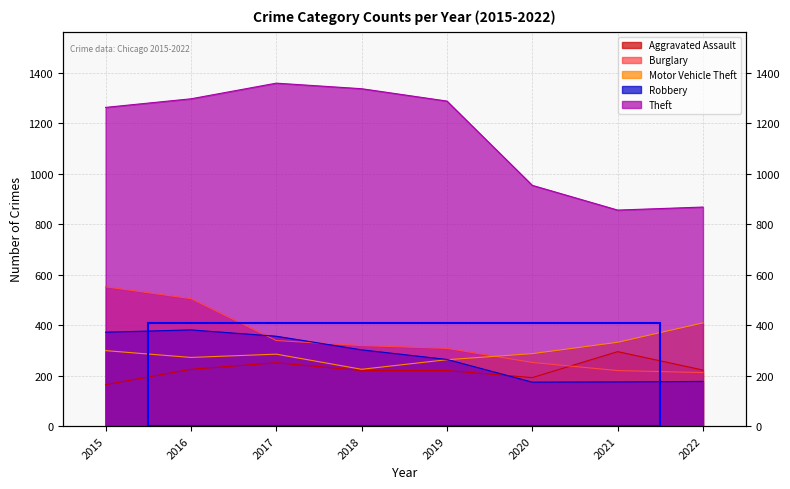

Rank the categories by Theft value from lowest to highest.

2021, 2022, 2020, 2015, 2019, 2016, 2018, 2017